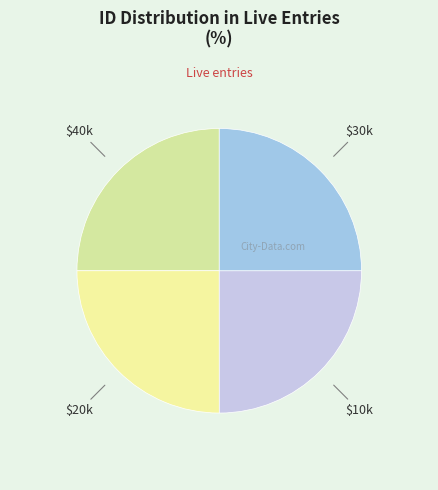

Count the number of slices in the pie.

4